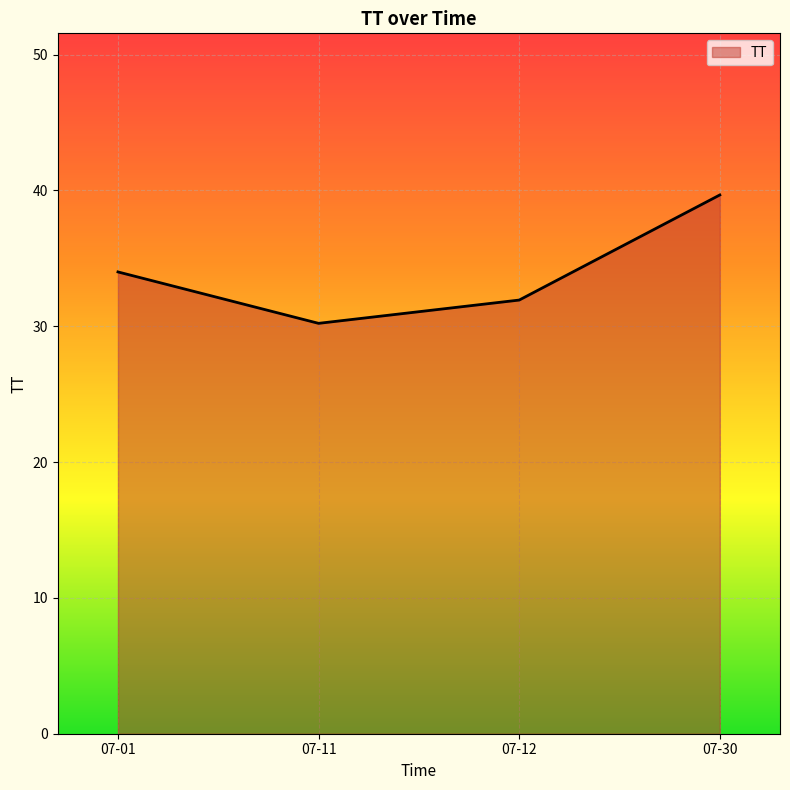

At which category does the data reach its first local valley?

07-11